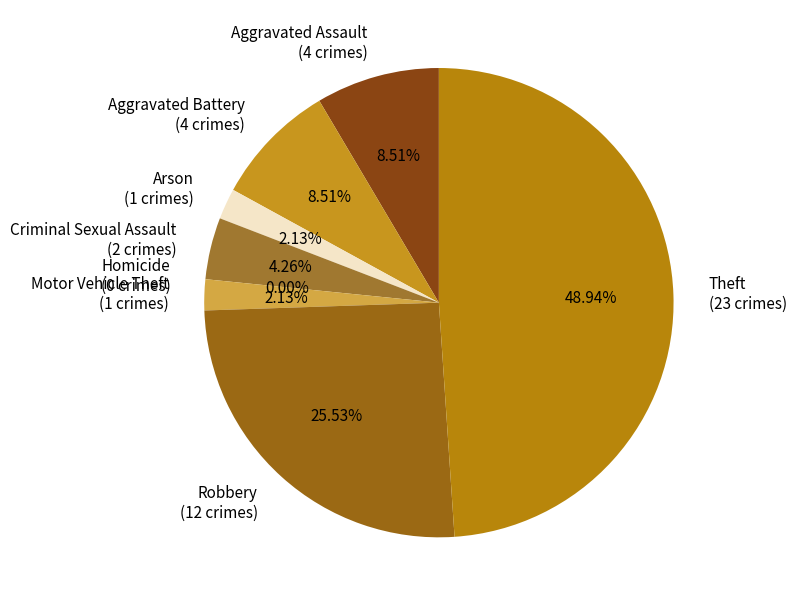

To the nearest percent, what portion does Criminal Sexual Assault represent?

4%